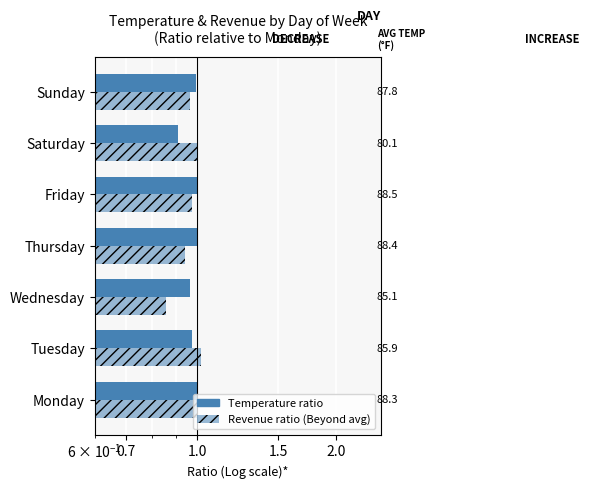

True or false: Revenue ratio has a value of 0.6 at Thursday.

False